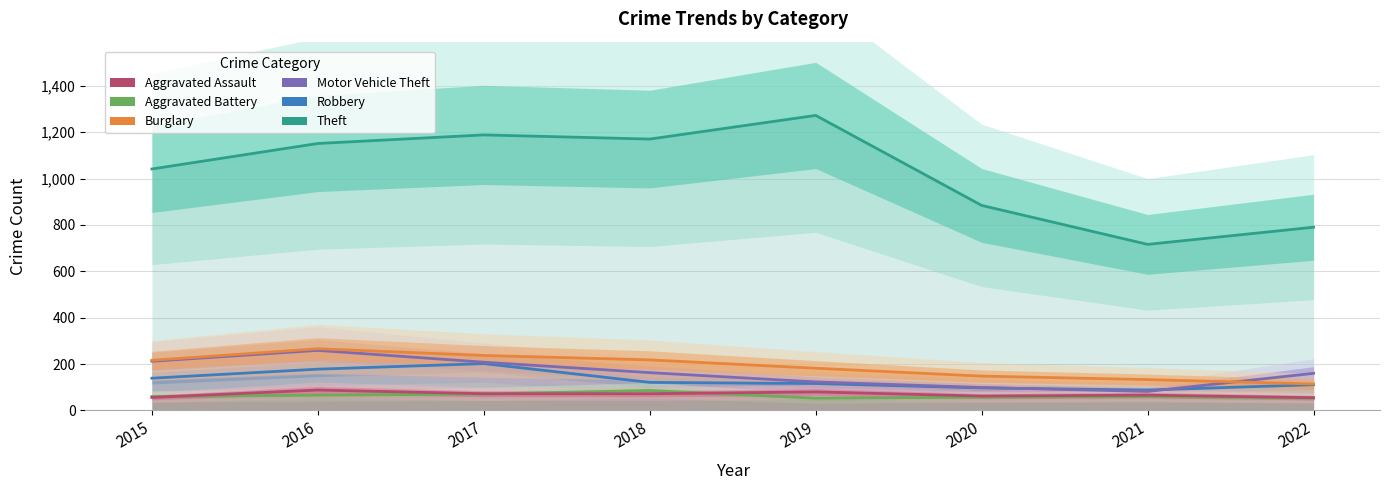

Is it true that Burglary equals 258 at 2020?

False